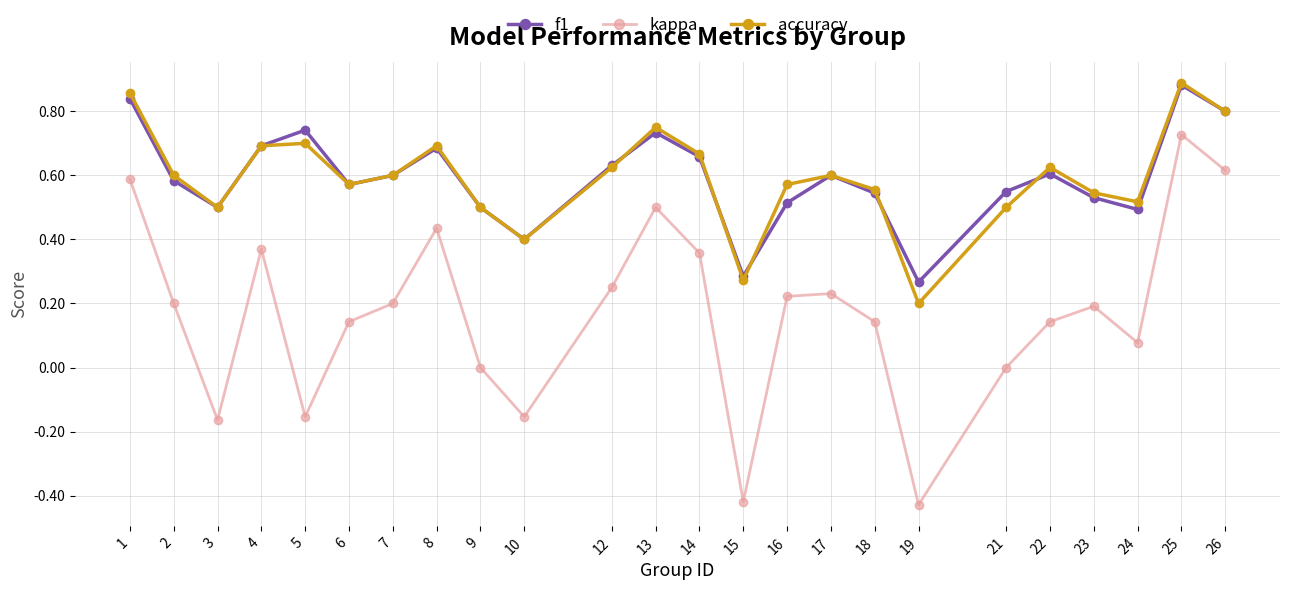

Where is the first local minimum for kappa?

3